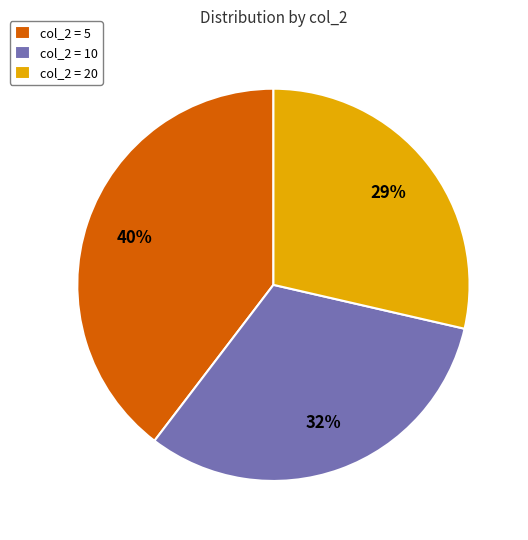

To the nearest percent, what percentage of the pie is col_2 = 10?

32%